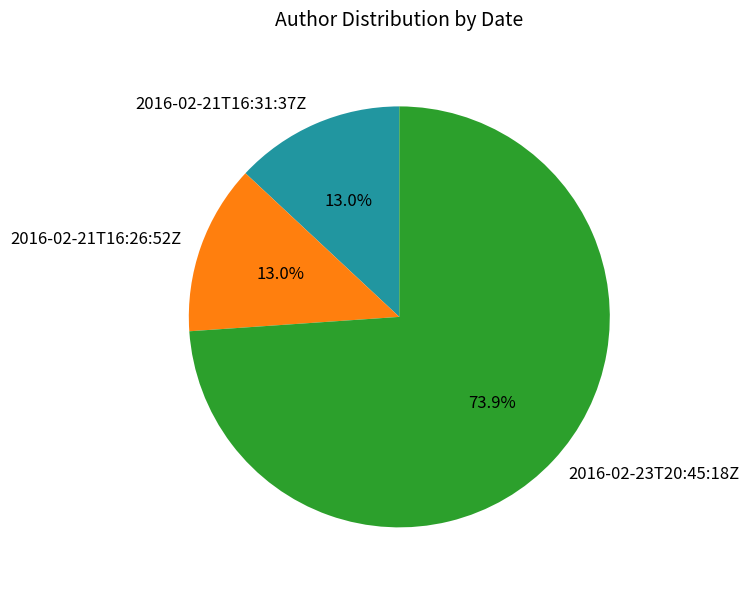

Which slice is the largest?

2016-02-23T20:45:18Z